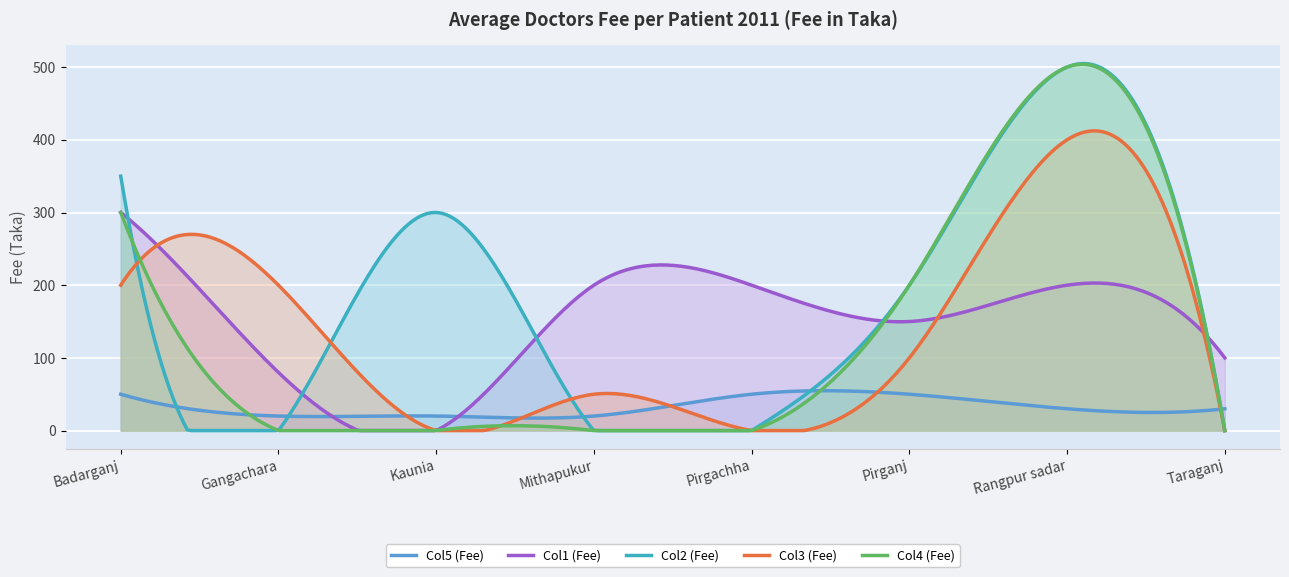

True or false: Col3 (Fee) has more than 2 points higher than both neighbors.

True